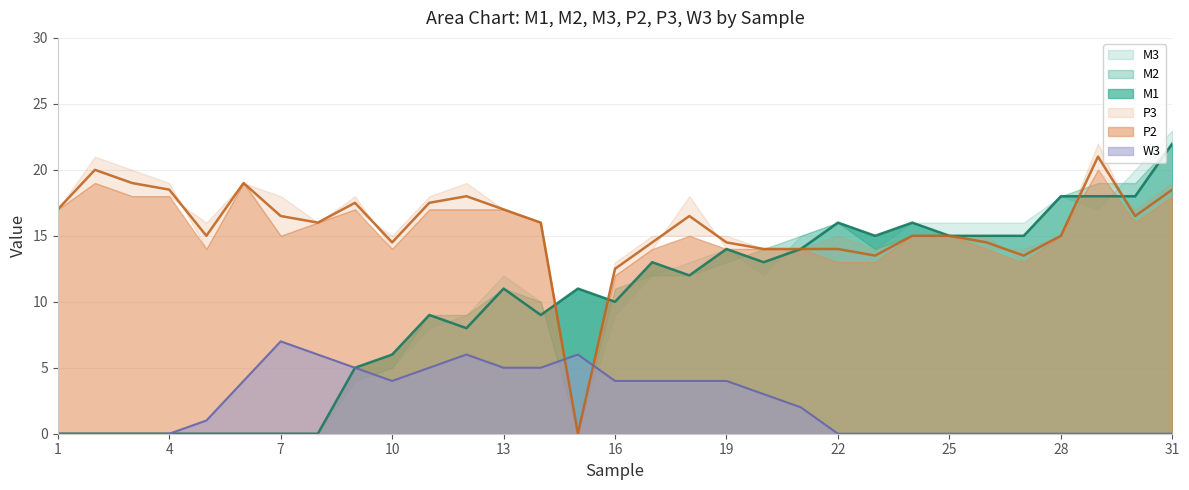

What is the spread (max minus min) of values at 3?

19.0